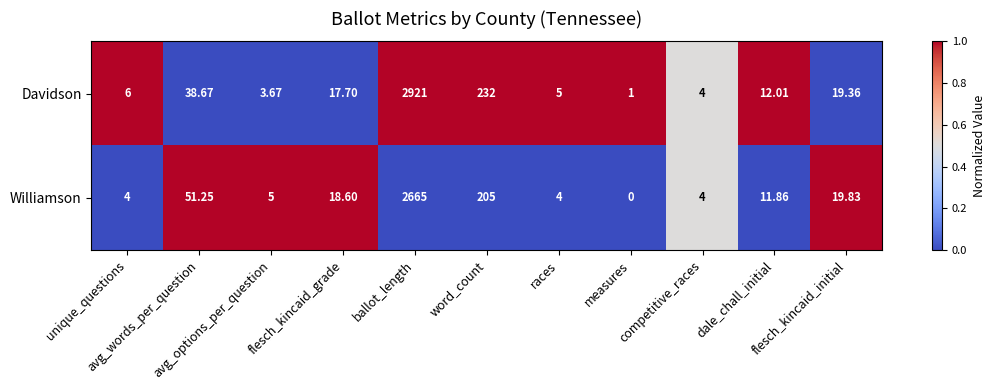

Rank the series by their average value, from lowest to highest.

Williamson, Davidson